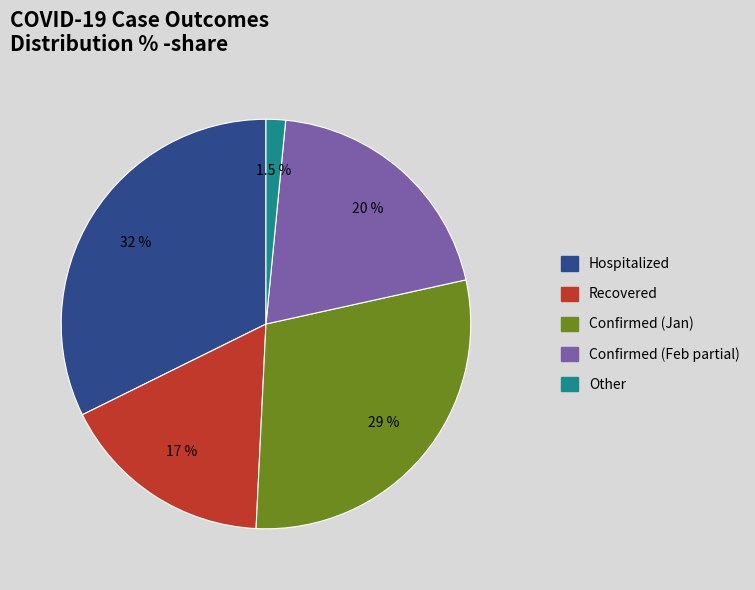

What percentage do Confirmed (Feb partial) and Other together represent?

21.5%